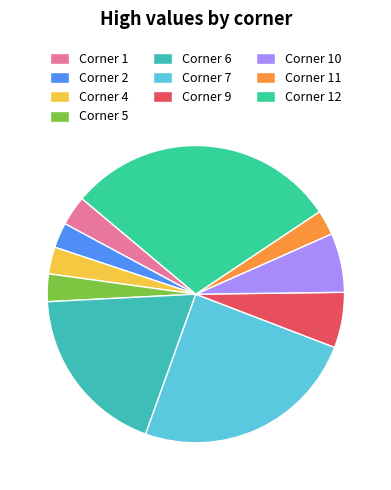

To the nearest percent, what is the difference between the largest and smallest slice percentages?

27%